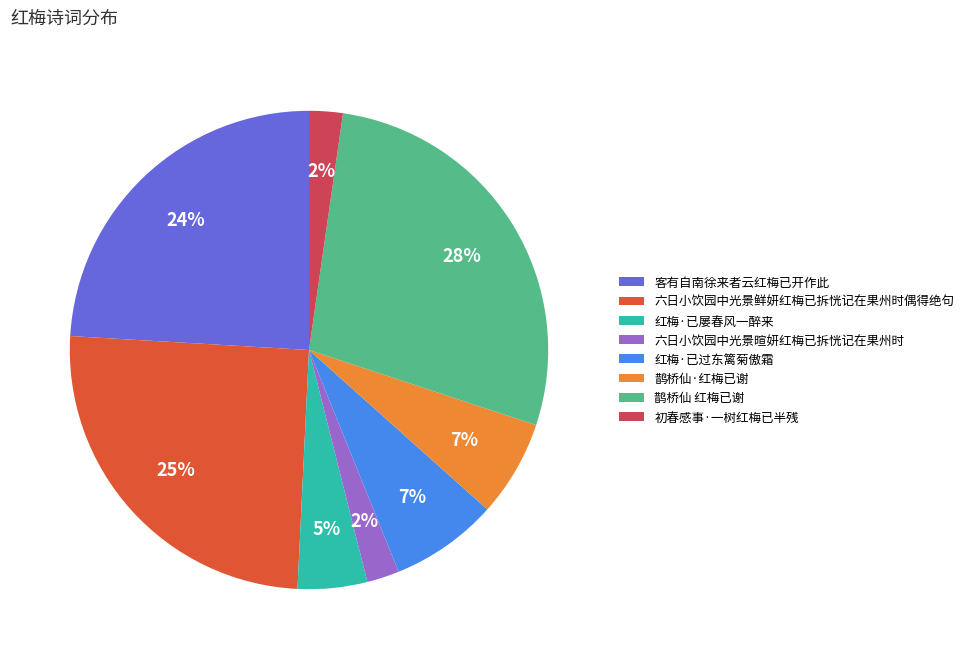

To the nearest percent, what portion does 客有自南徐来者云红梅已开作此 represent?

24%